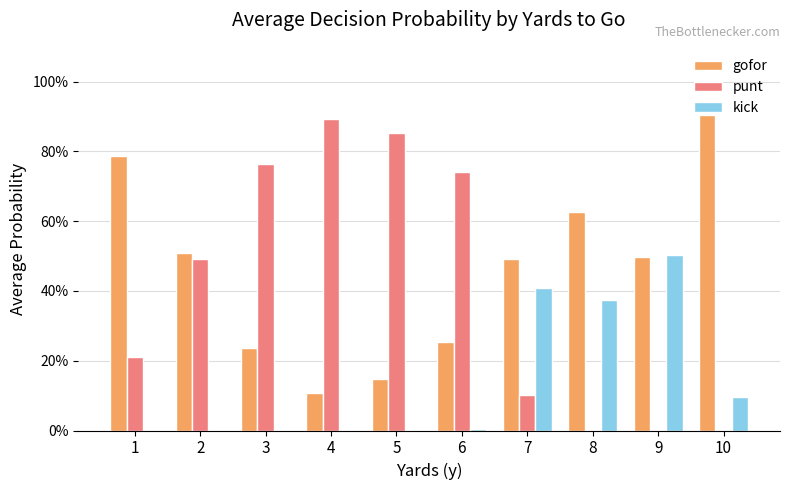

What are all the series names shown in the legend?

gofor, punt, kick